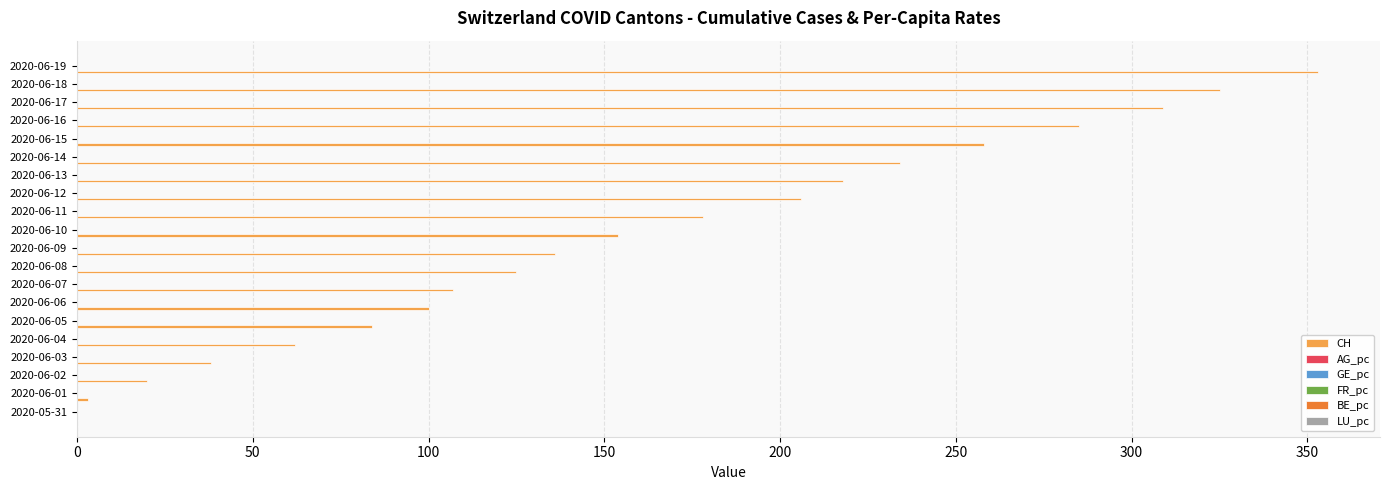

Between 2020-06-03 and 2020-06-10, which series saw the biggest shift?

CH